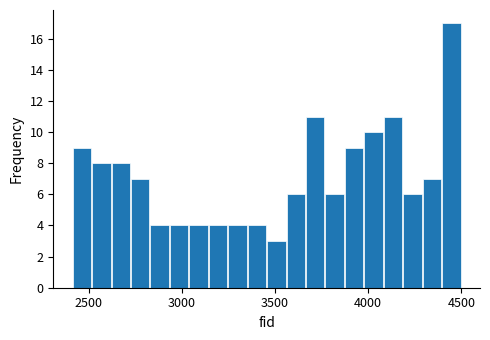

Read against the x-axis, roughly where is the centre of the tallest bar?

4450